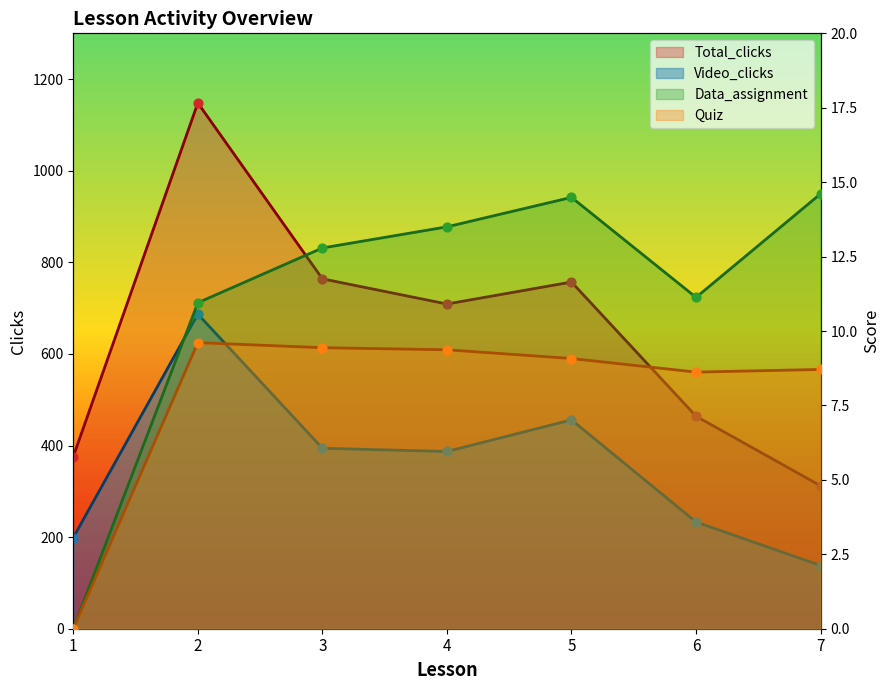

What is the total value across all series at 6?

716.8